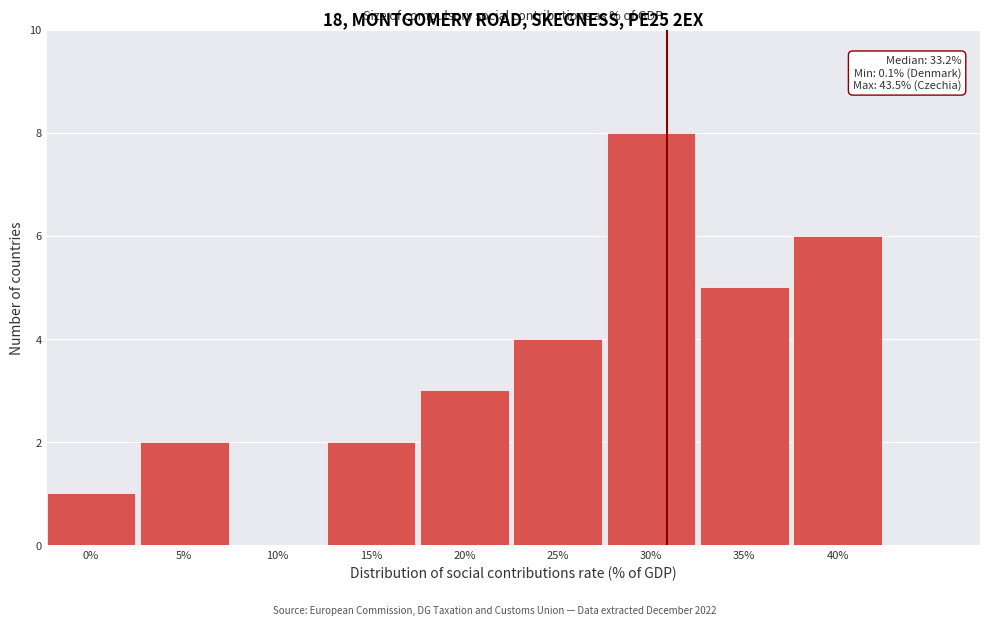

Reading left to right, transcribe all the data shown in this chart.

0%=1	5%=2	10%=0	15%=2	20%=3	25%=4	30%=8	35%=5	40%=6